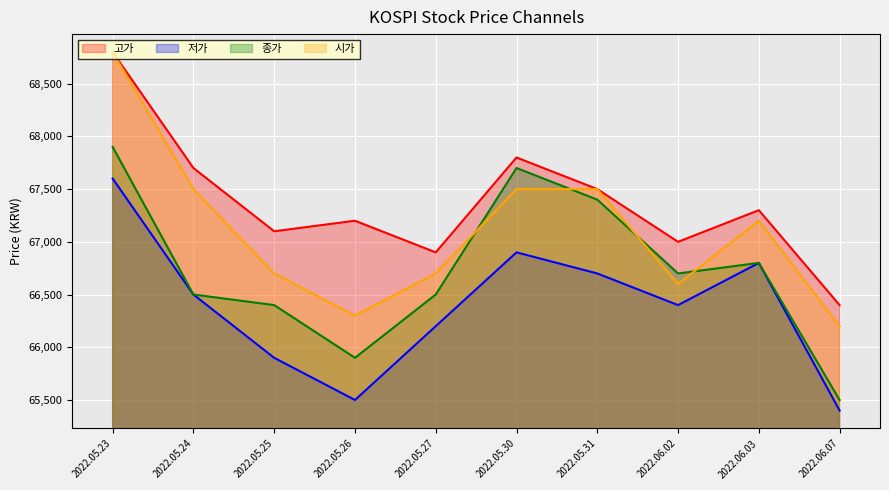

At how many categories does at least one series exceed 66979?

8